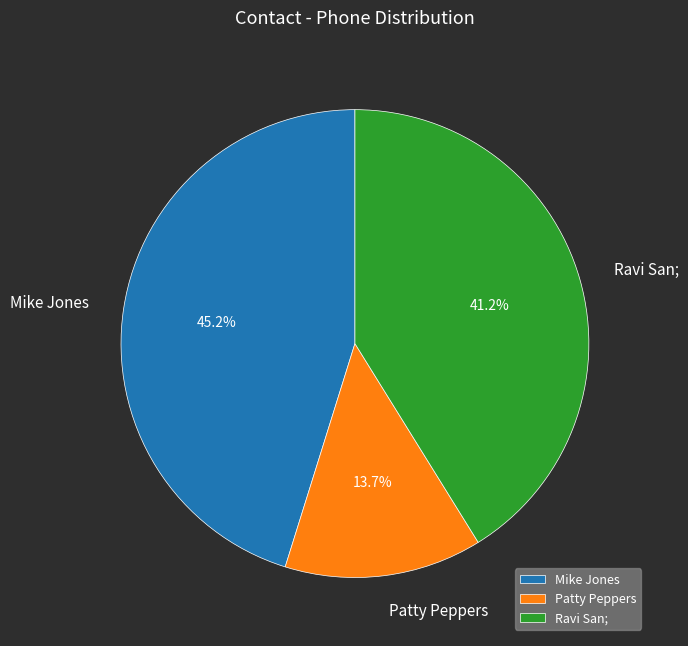

To the nearest percent, what is the average slice percentage?

33%